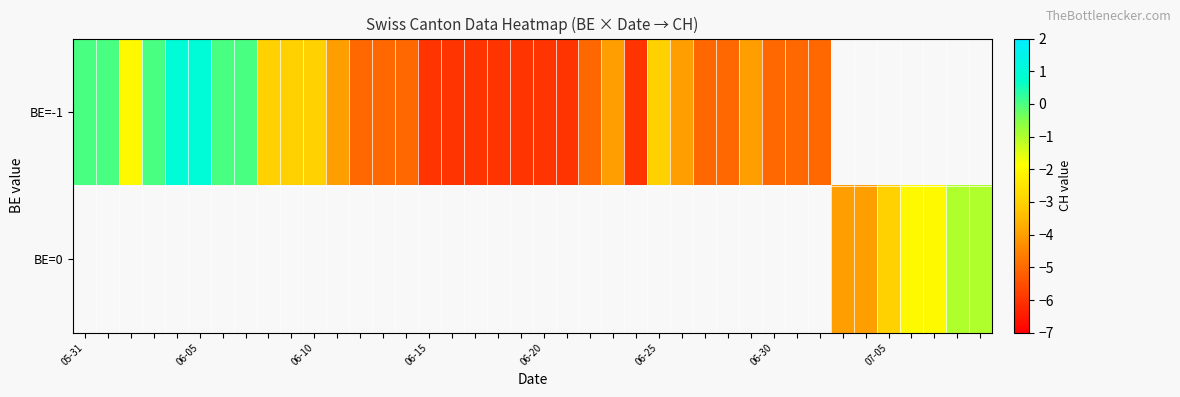

Count the number of data series in this chart.

2